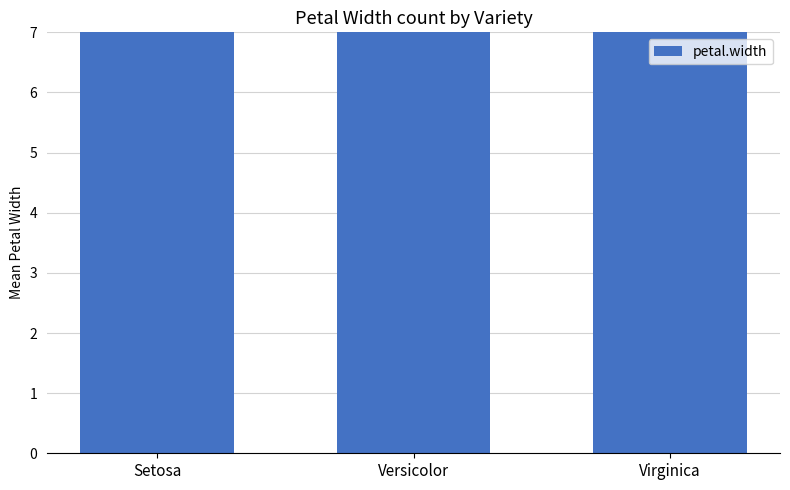

What is the value of the 1st bar from the left?

12